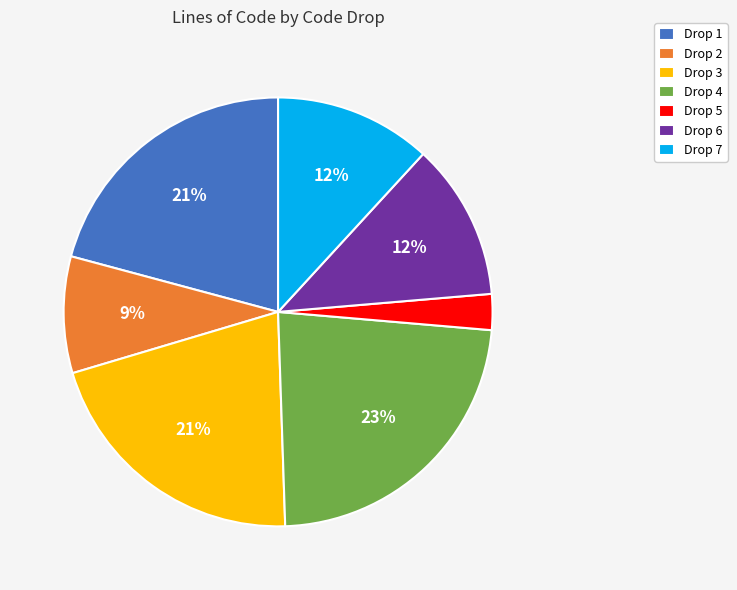

Is it true that Drop 3 is 27% of the pie?

False